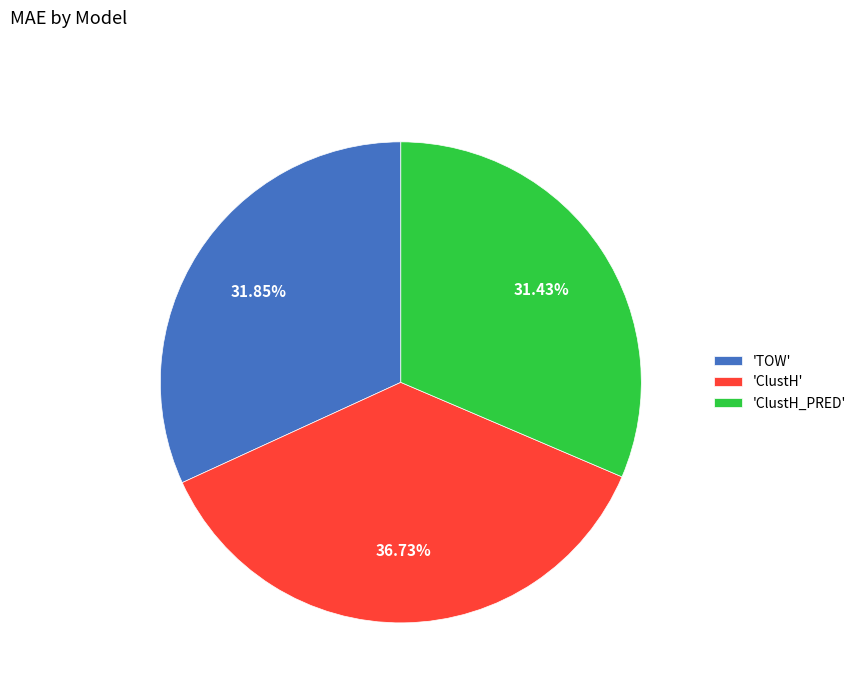

Approximately how many times larger is the value at 'ClustH_PRED' compared to 'TOW'?

1.0